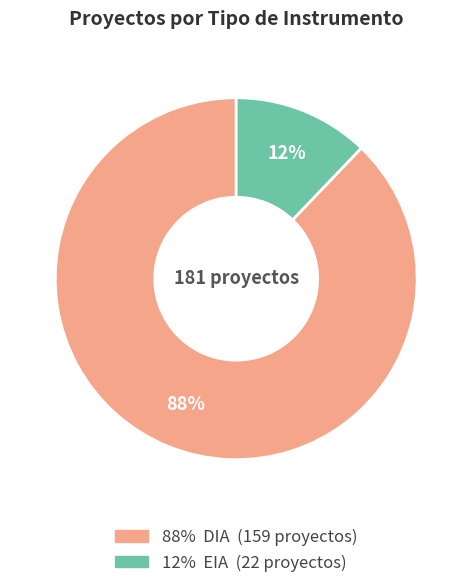

Is there a majority slice in this chart?

Yes